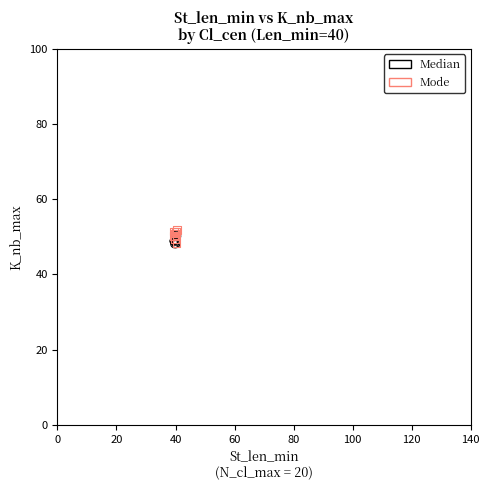

What are all the series names shown in the legend?

Median, Mode